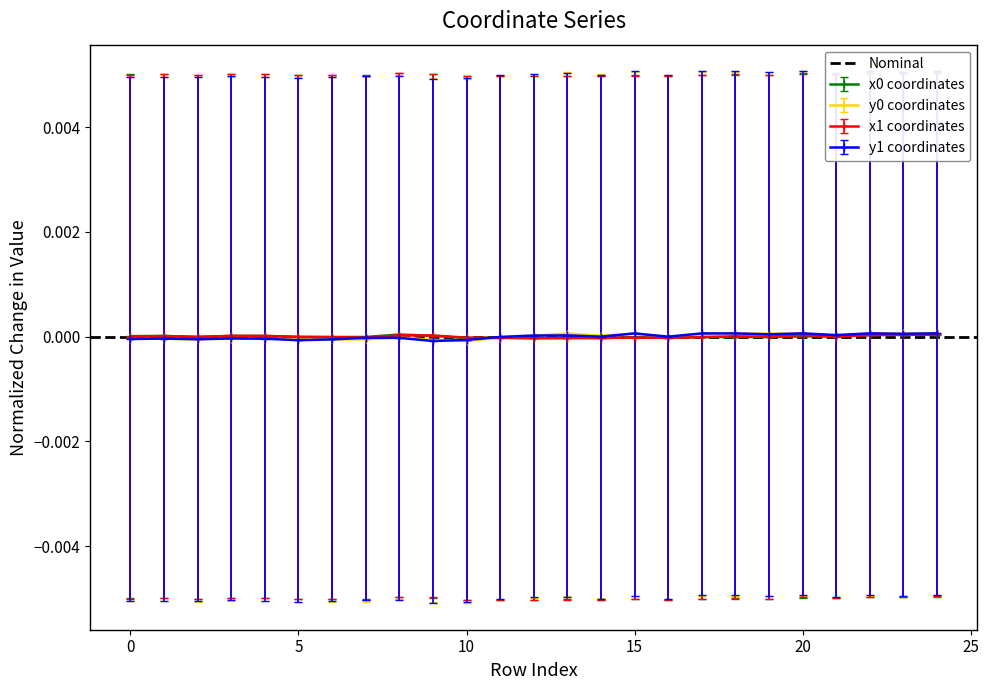

At how many categories does at least one series exceed 0?

18